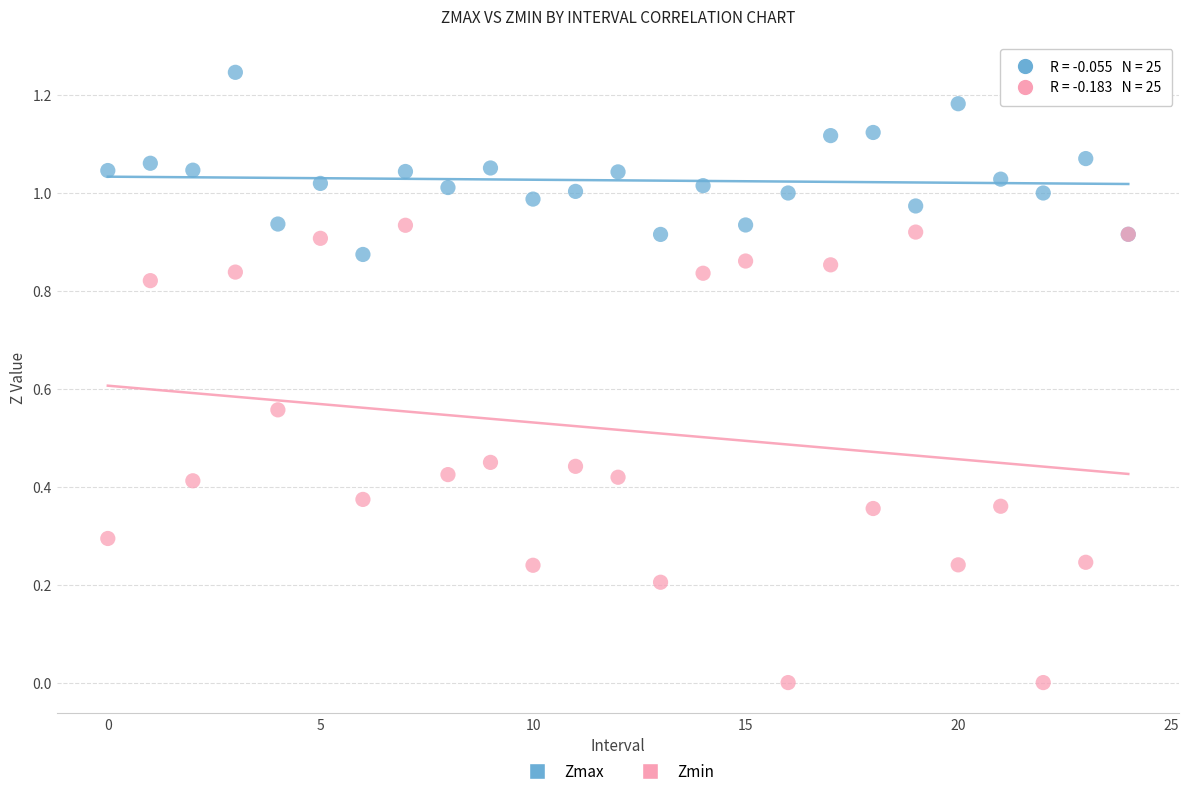

Which series contains the lowest Y value?

Zmin